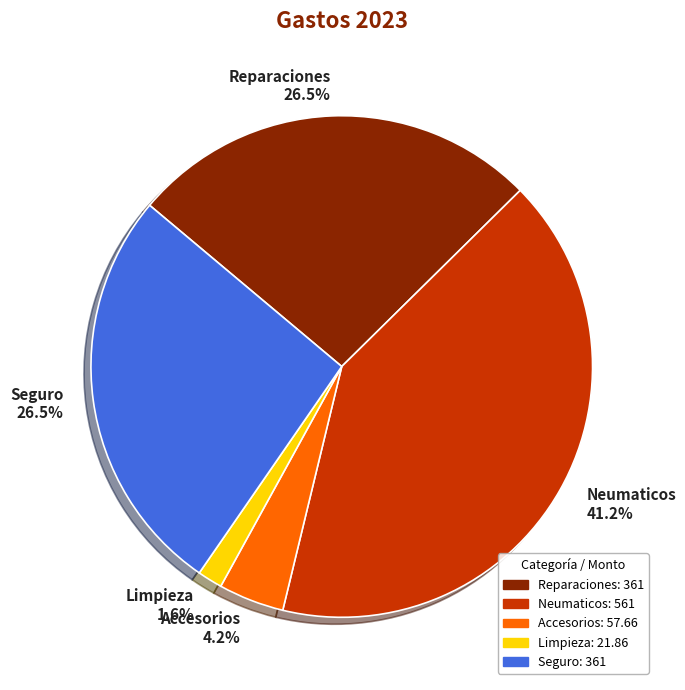

Which slice is the largest?

Neumaticos